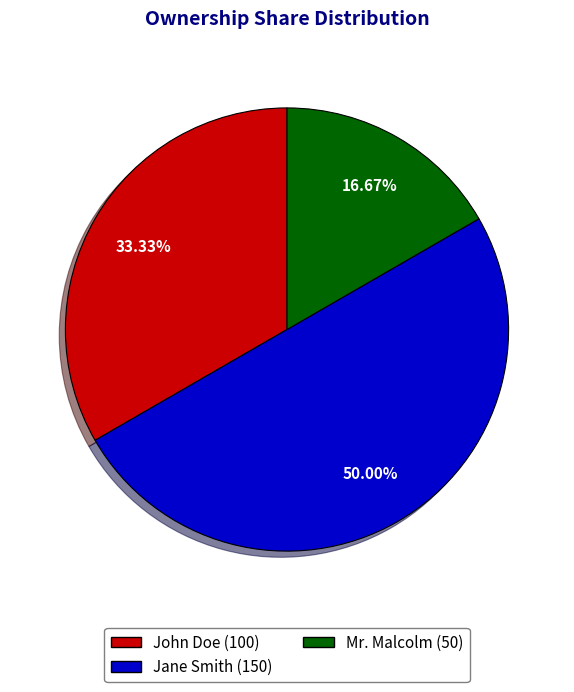

Does Mr. Malcolm represent more than half of the total?

No